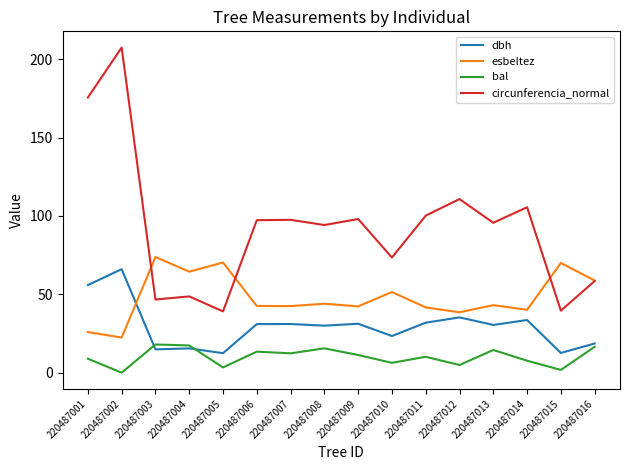

Which category has the highest value across all series?

220487002